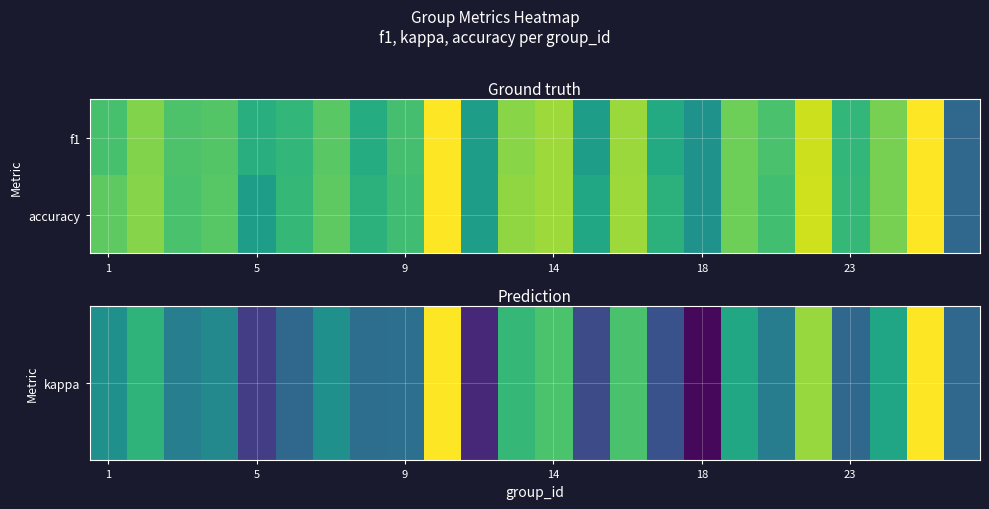

How many data points does each series have?

24